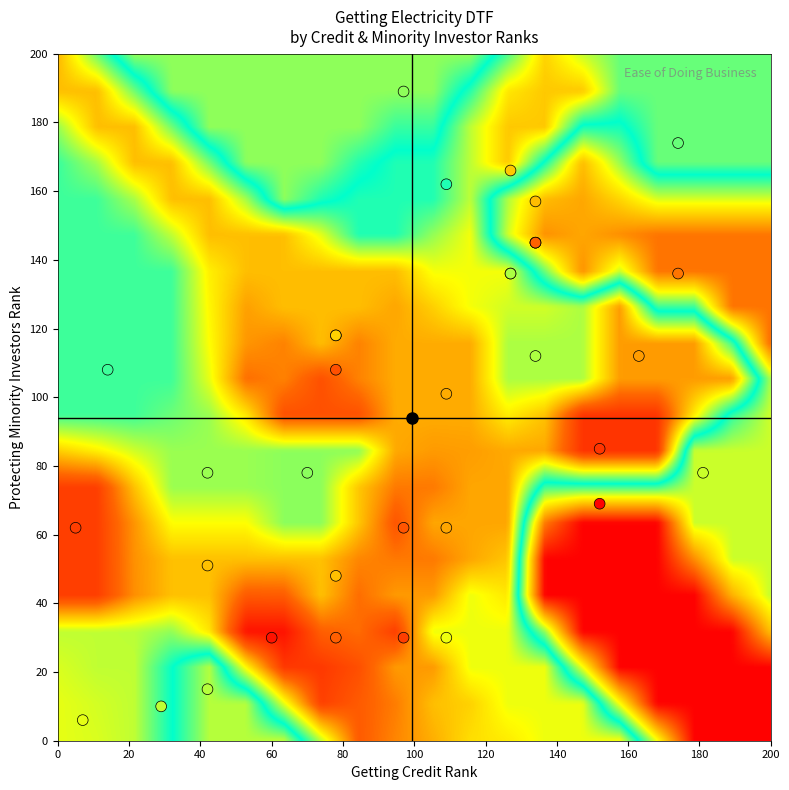

What Y value in the scatter plot is closest to 97?

101